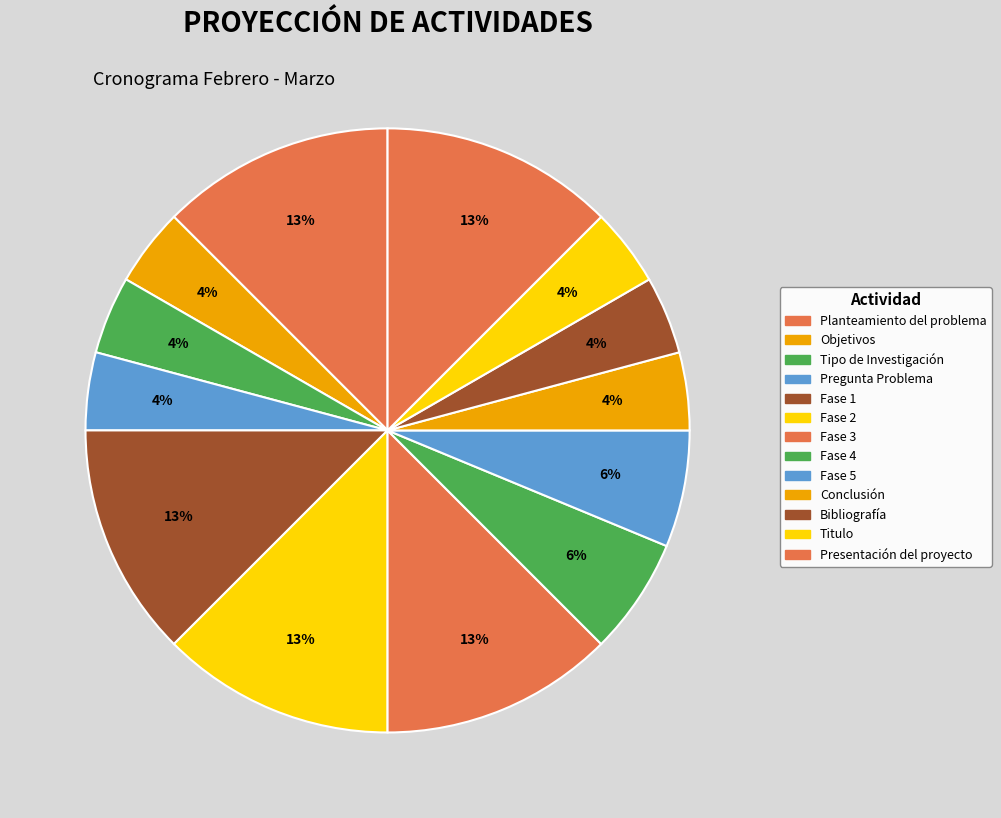

To the nearest percent, what is the average slice percentage?

8%